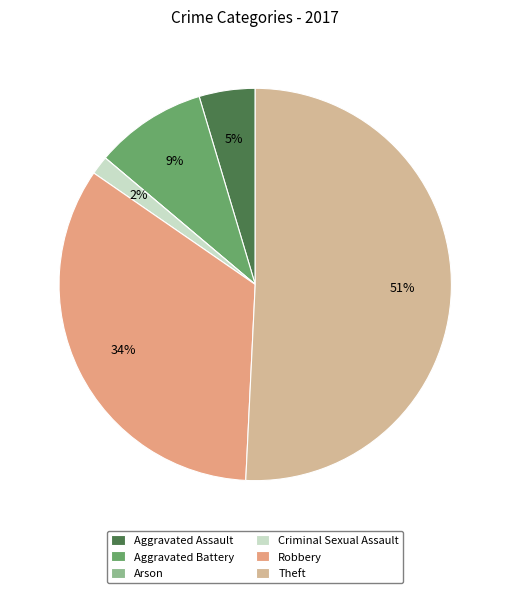

Which category has the smallest portion of the pie?

Arson